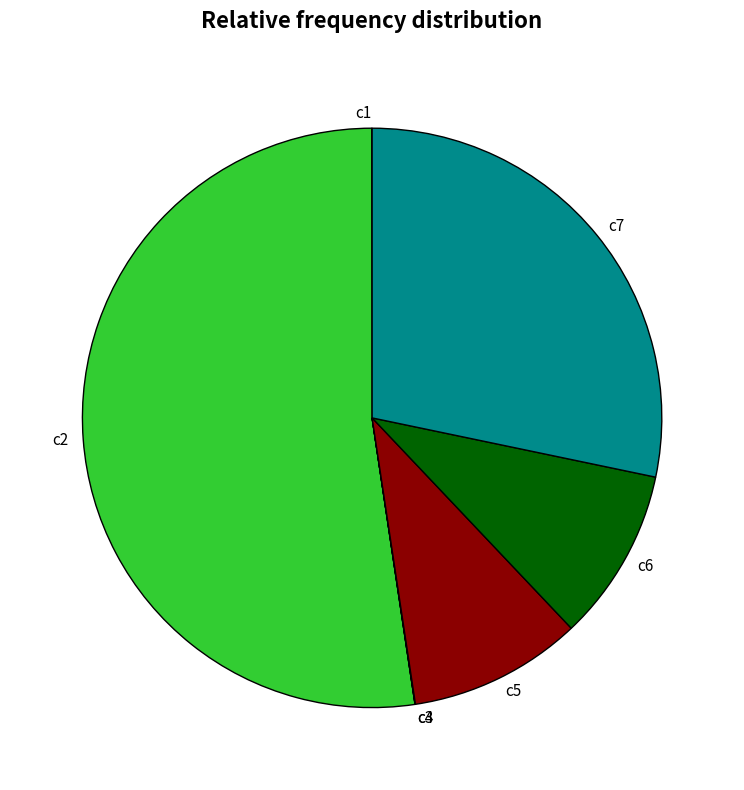

Which has a higher value, c7 or c5?

c7